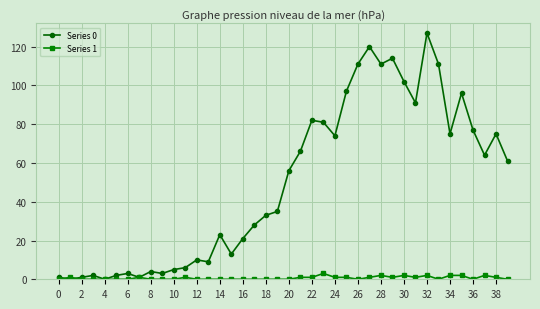

Which series has the largest total across all categories?

Series 0